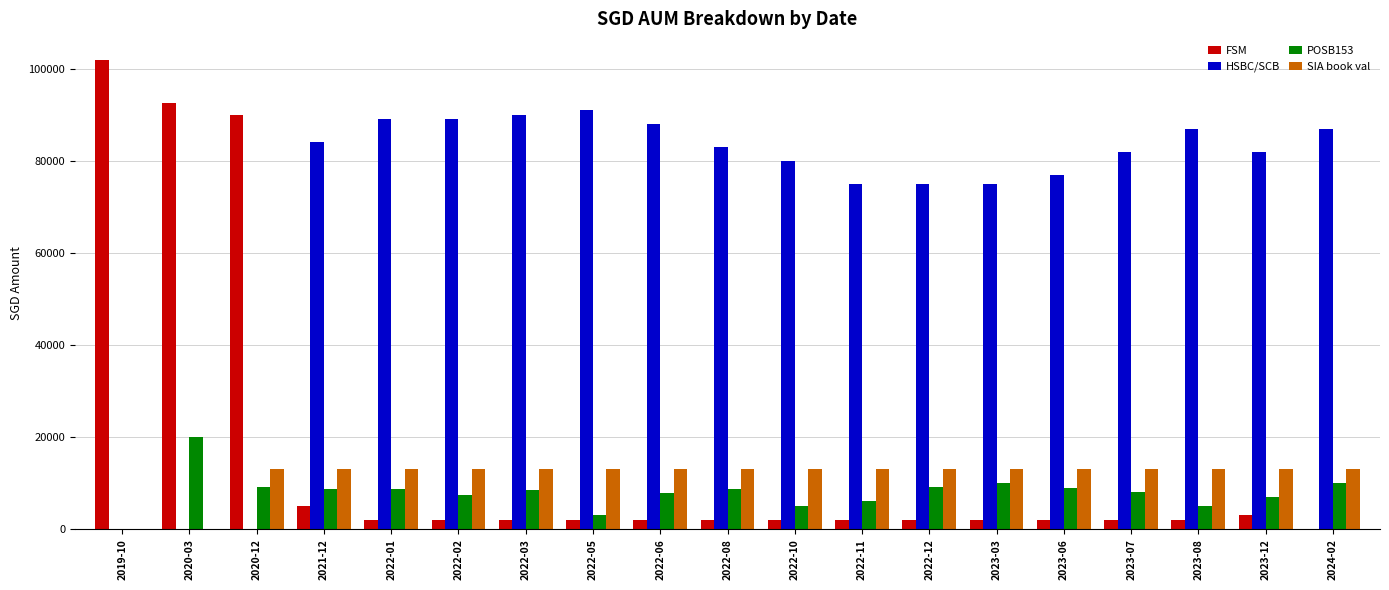

Does the chart contain stacked bars?

No